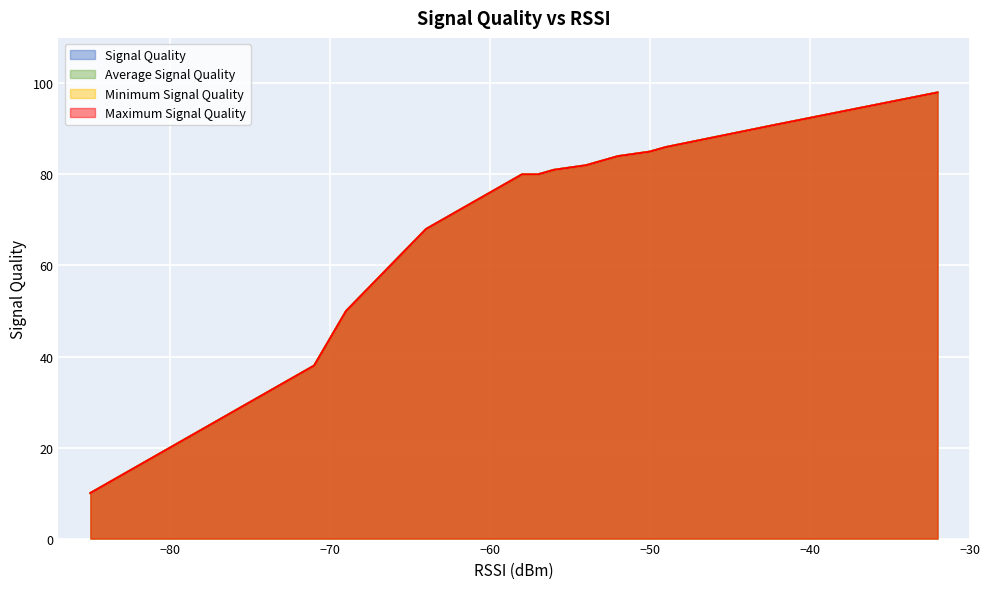

True or false: Maximum Signal Quality and Minimum Signal Quality cross at least once.

False